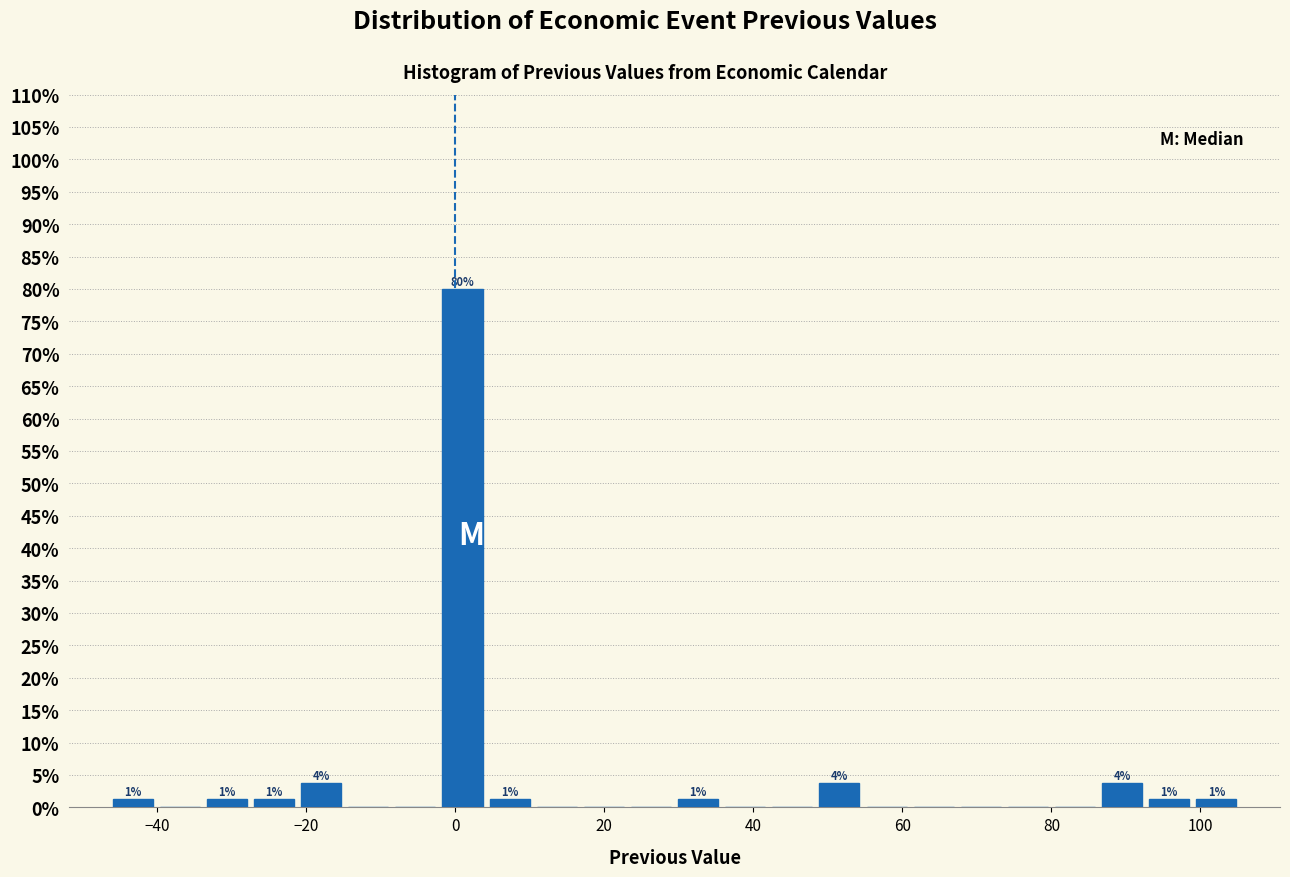

Around what value on the x-axis is the tallest bar? Give the approximate position of its centre, as read against the axis.

2